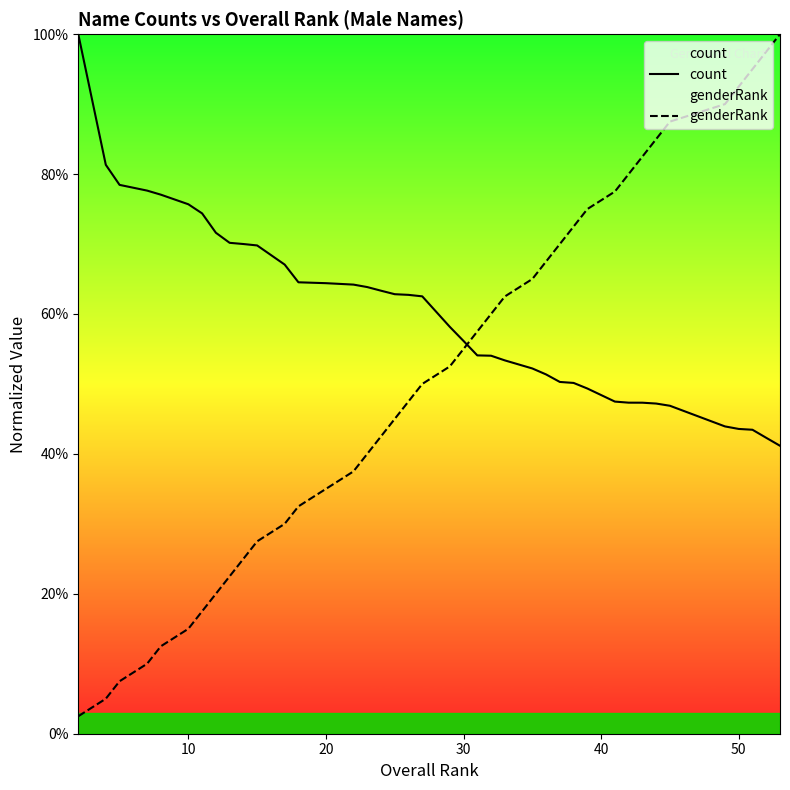

Does the chart display data point markers on the line(s)?

No